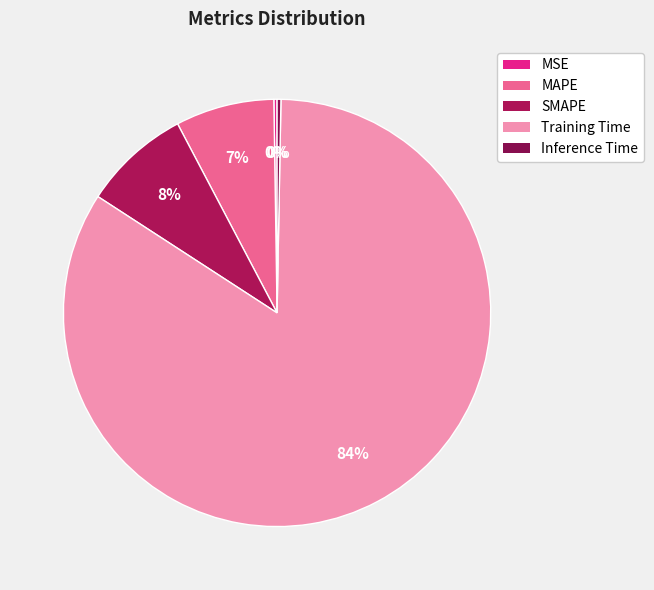

Is there a majority slice in this chart?

Yes